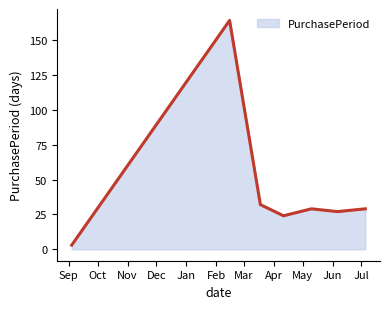

What is the sum of all values?

308